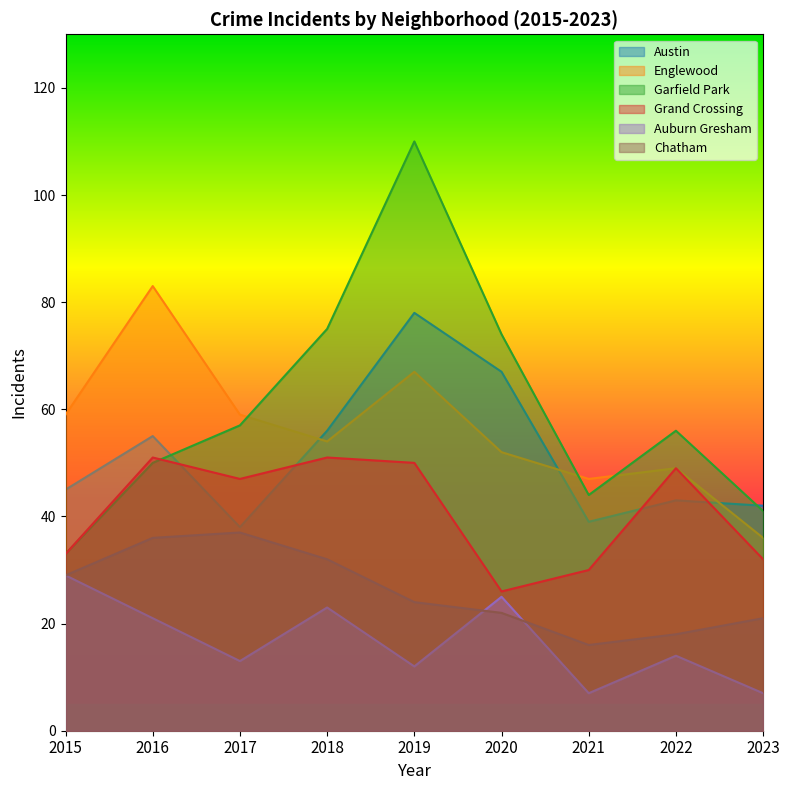

At which category does the chart reach its minimum across all series?

2021